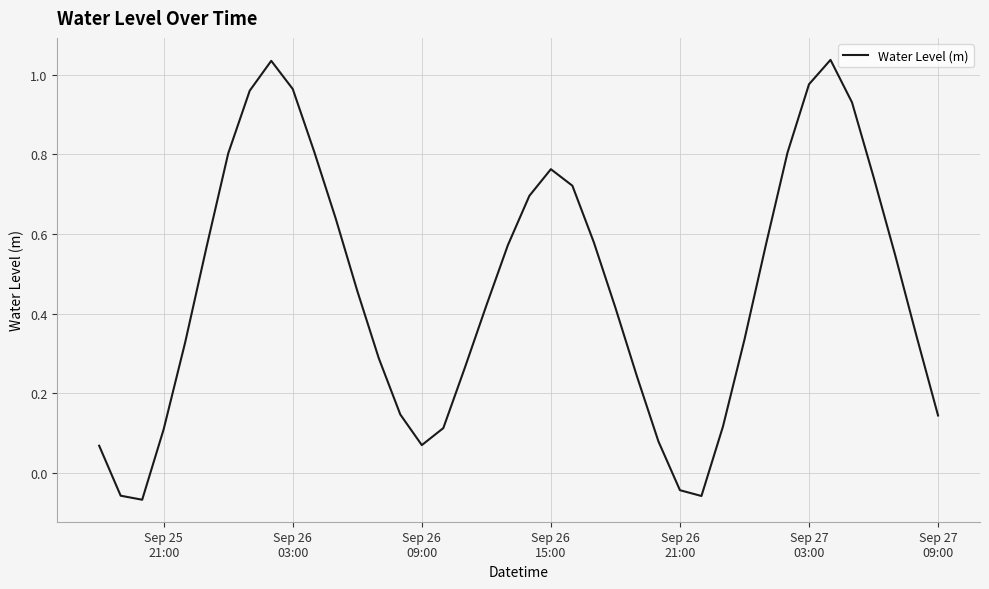

Where is the data nearest to the value 0?

Sep 26
21:00